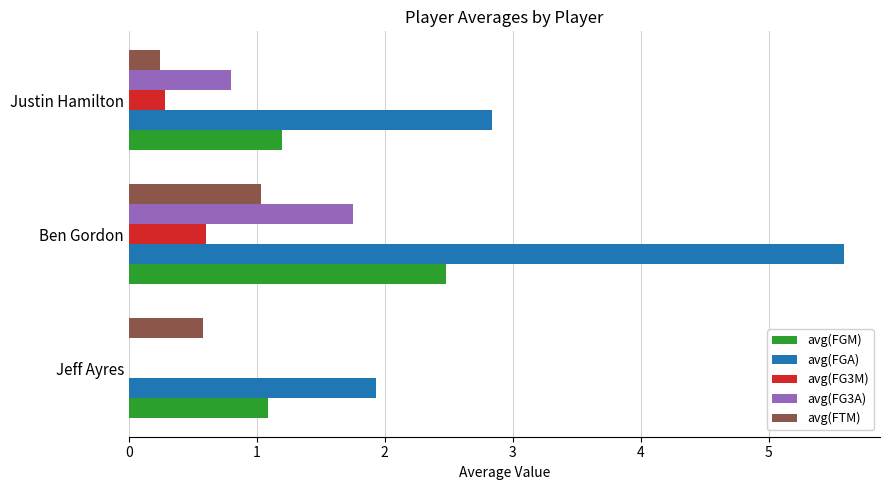

What is the highest value of the avg(FGM) series?

2.5